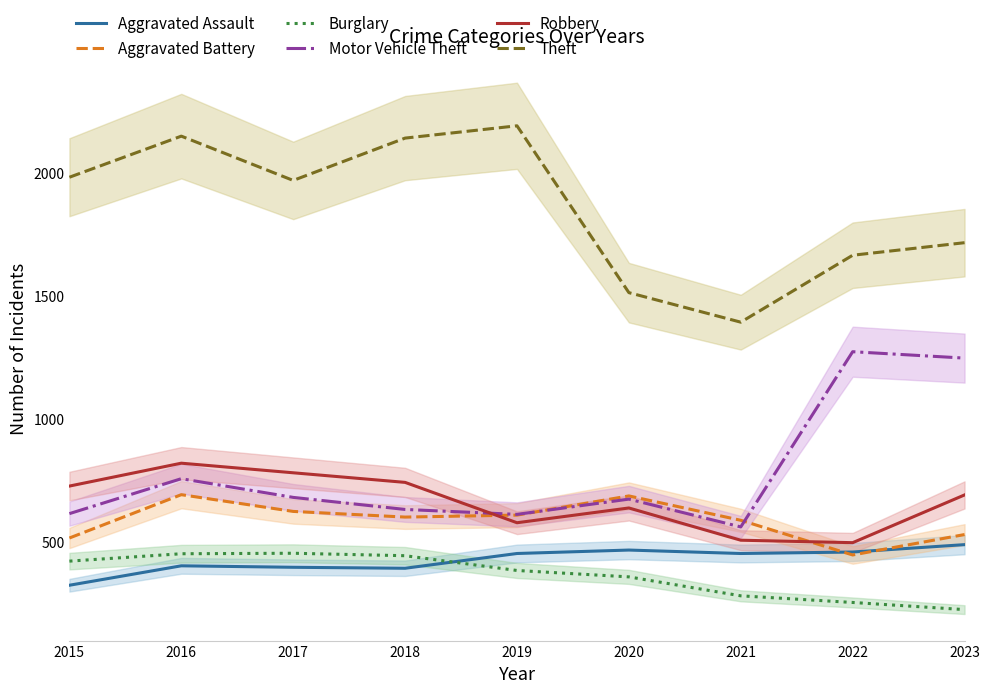

Where is the first local minimum for Motor Vehicle Theft?

2019